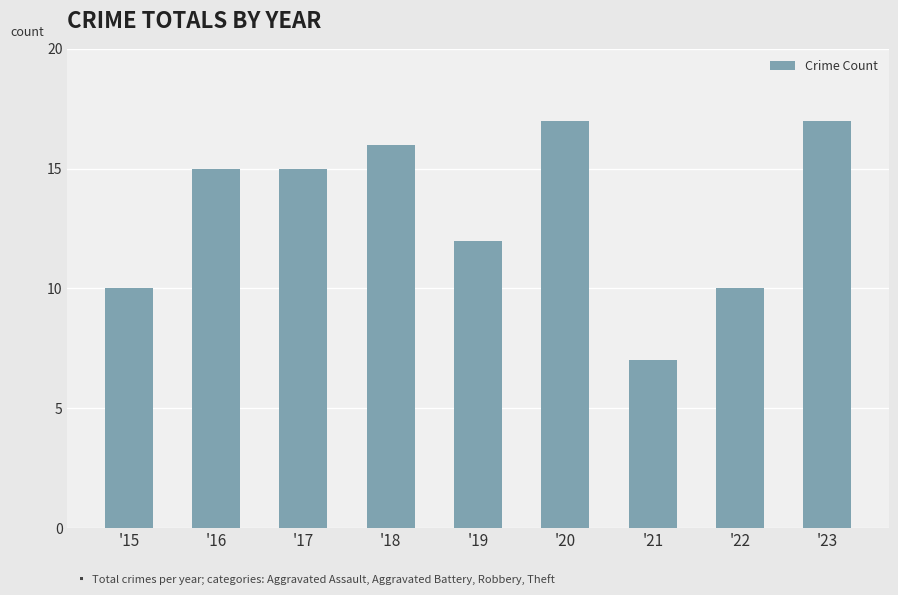

Approximately how many times larger is the value at '17 compared to '19?

1.2